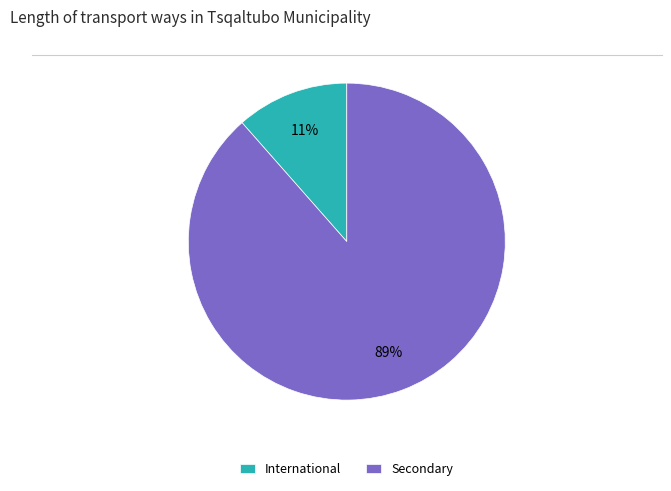

Rank the categories by value from lowest to highest.

International, Secondary